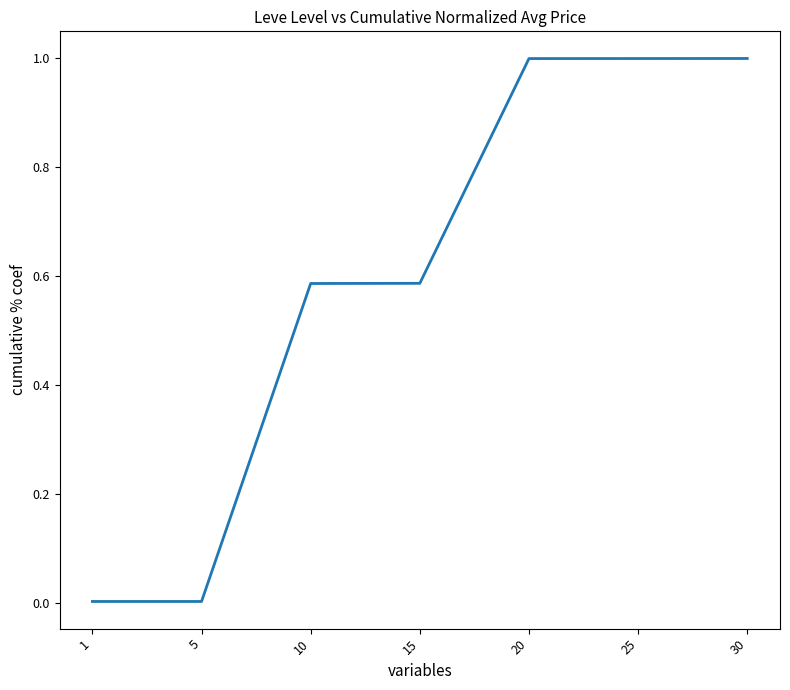

True or false: the data has more than 2 interior local peaks.

False